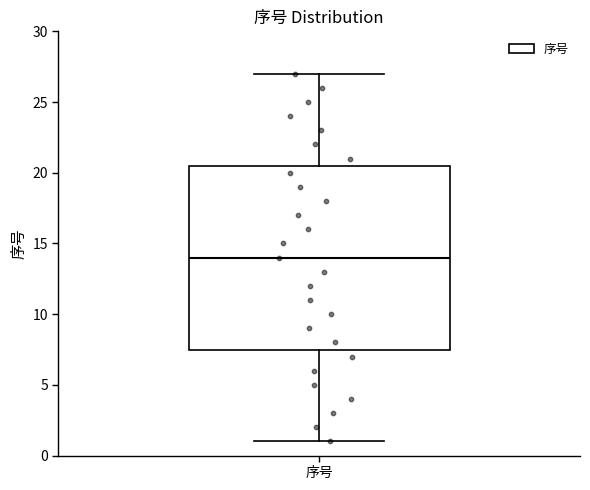

Read this box plot against the y-axis: the position of the median line, the range covered by the box, and the ends of both whiskers. The values are not printed on the chart, so give them approximately, as read against the axis.

median 14.0, box 7.5 to 20.5, whiskers 1.0 to 27.0